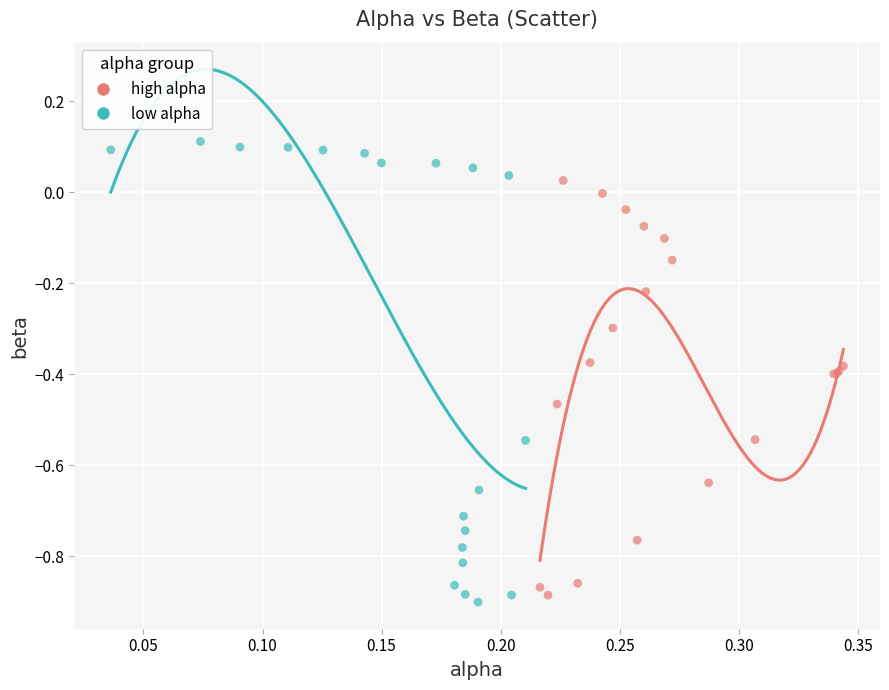

Which series contains the lowest Y value?

low alpha